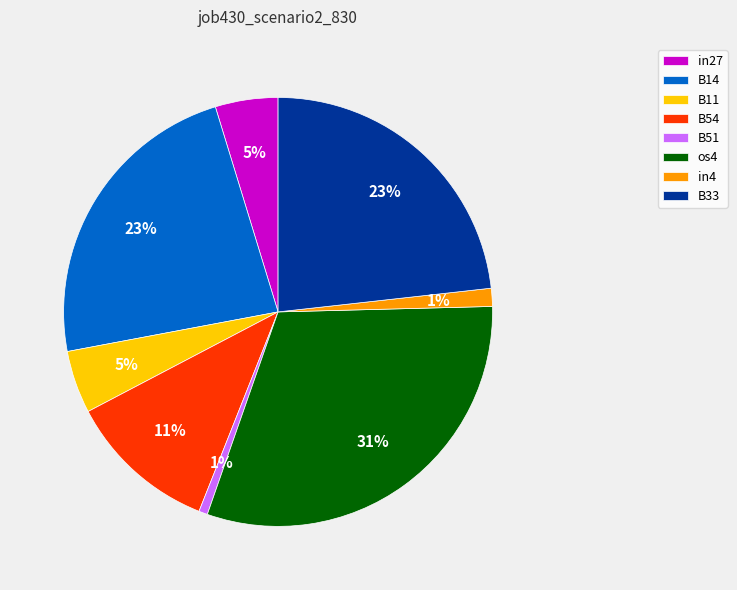

Do B51 and B14 together represent more than half of the pie?

No